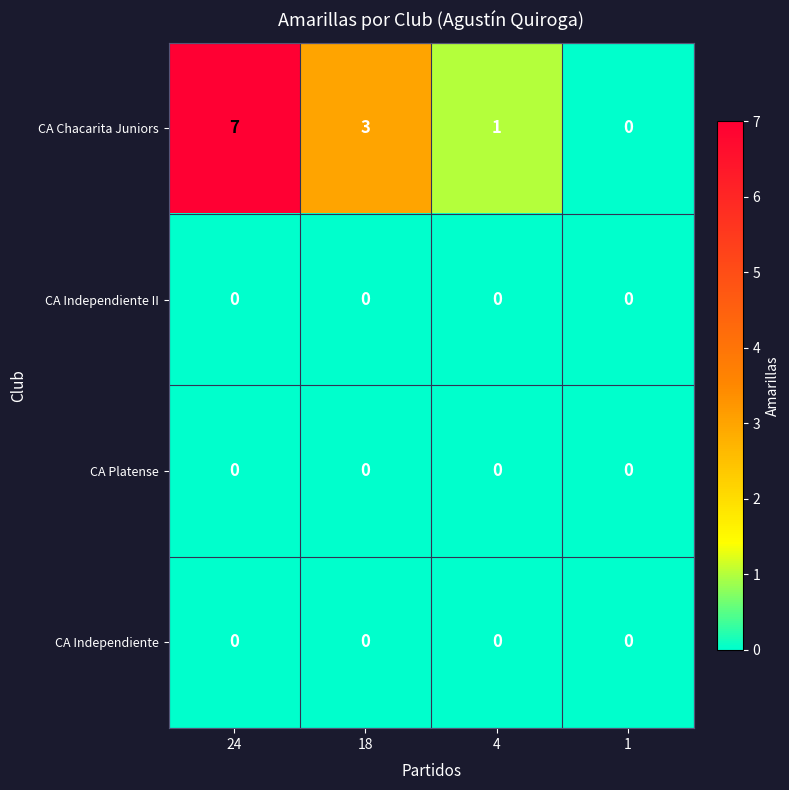

At which label does CA Chacarita Juniors first exceed 3?

24